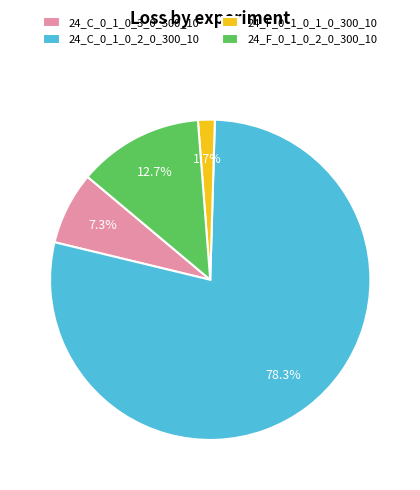

To the nearest percent, what is the average slice percentage?

25%